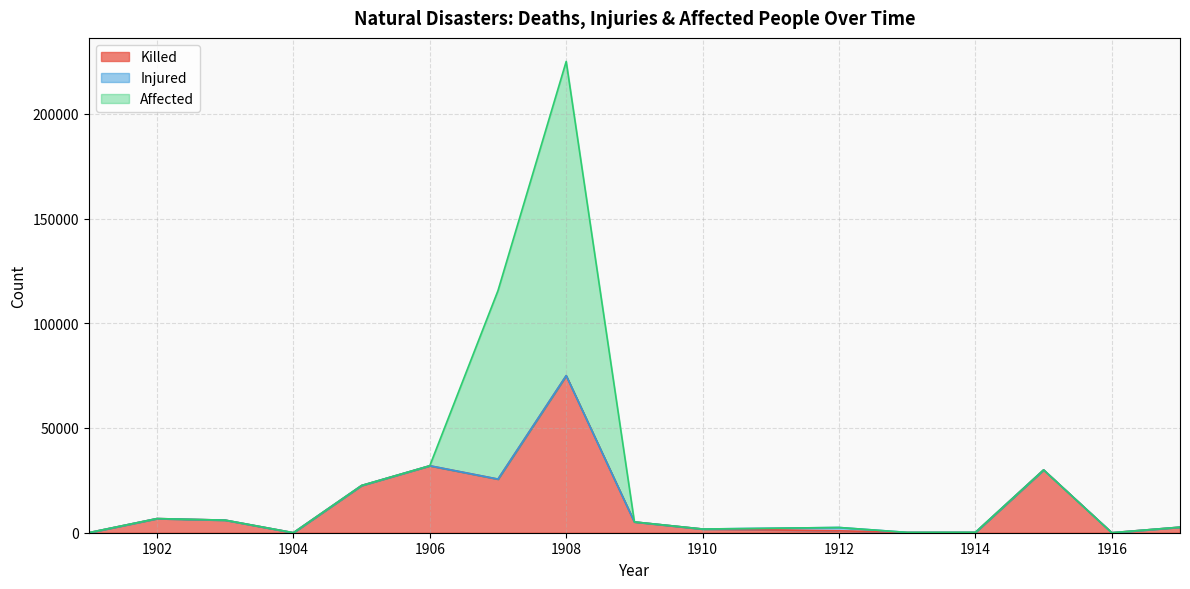

What is the maximum value for Killed?

75000